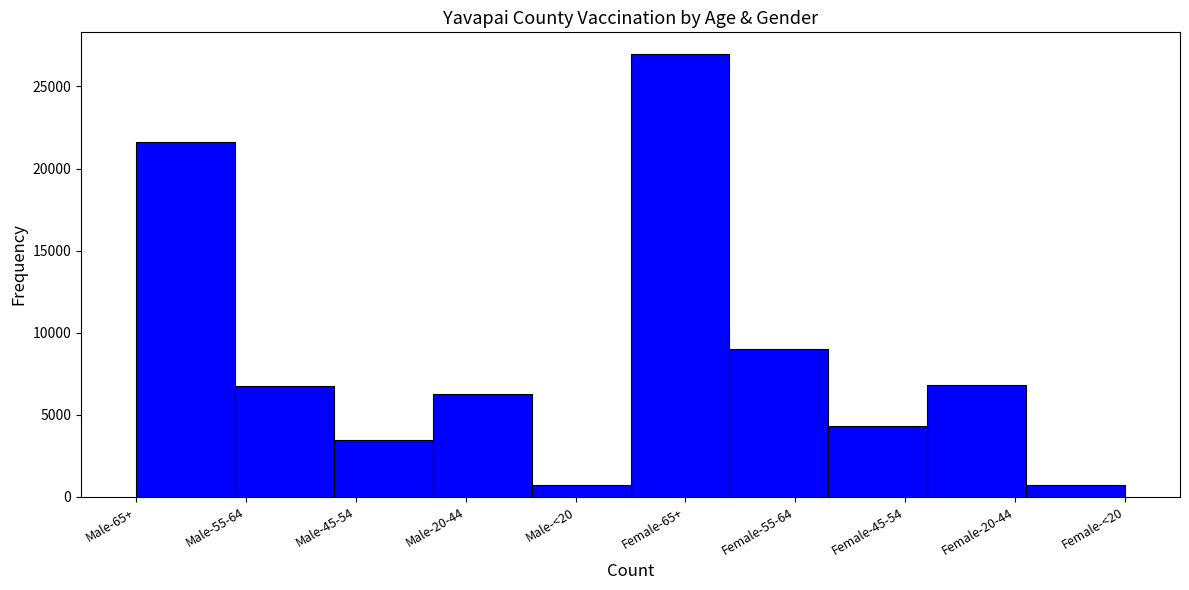

What is the label of the 3rd bar from the left?

Male-45-54